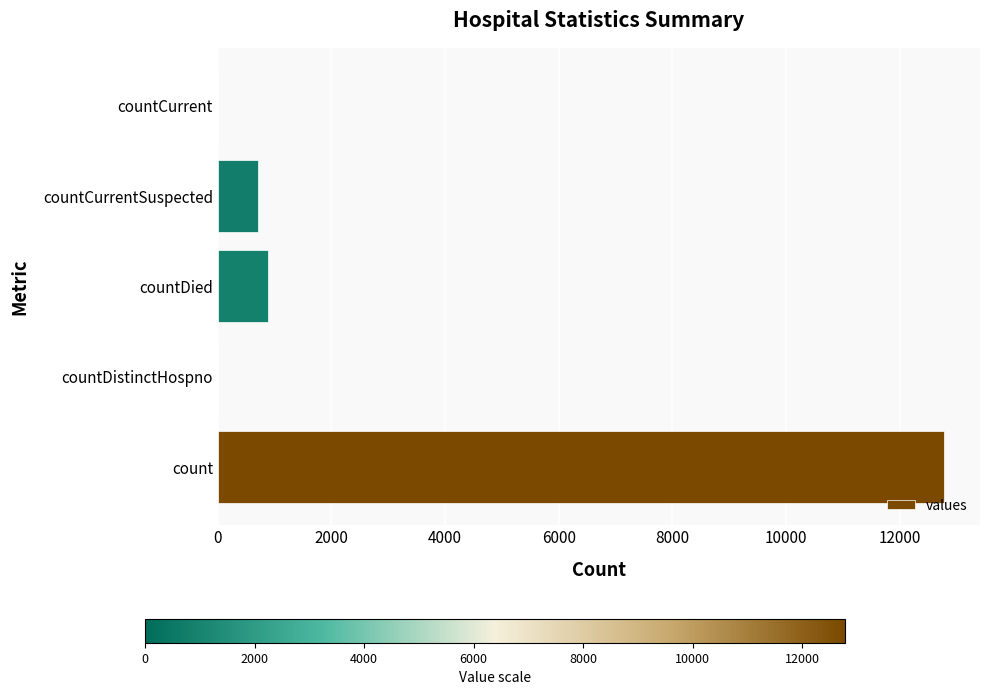

At which label is the value closest to 6388?

countDied